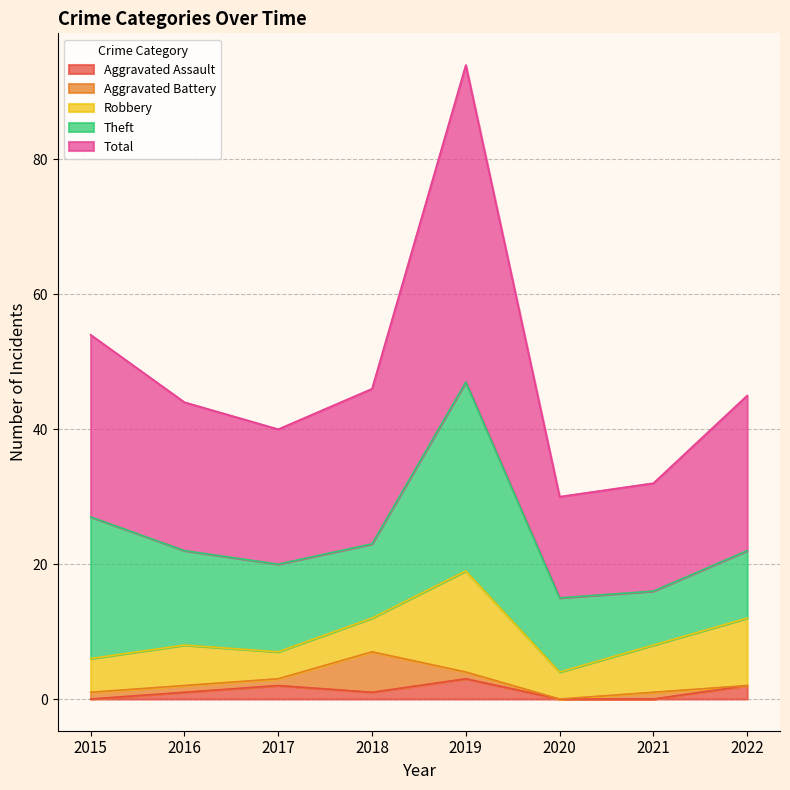

How many lines are shown in the chart?

5